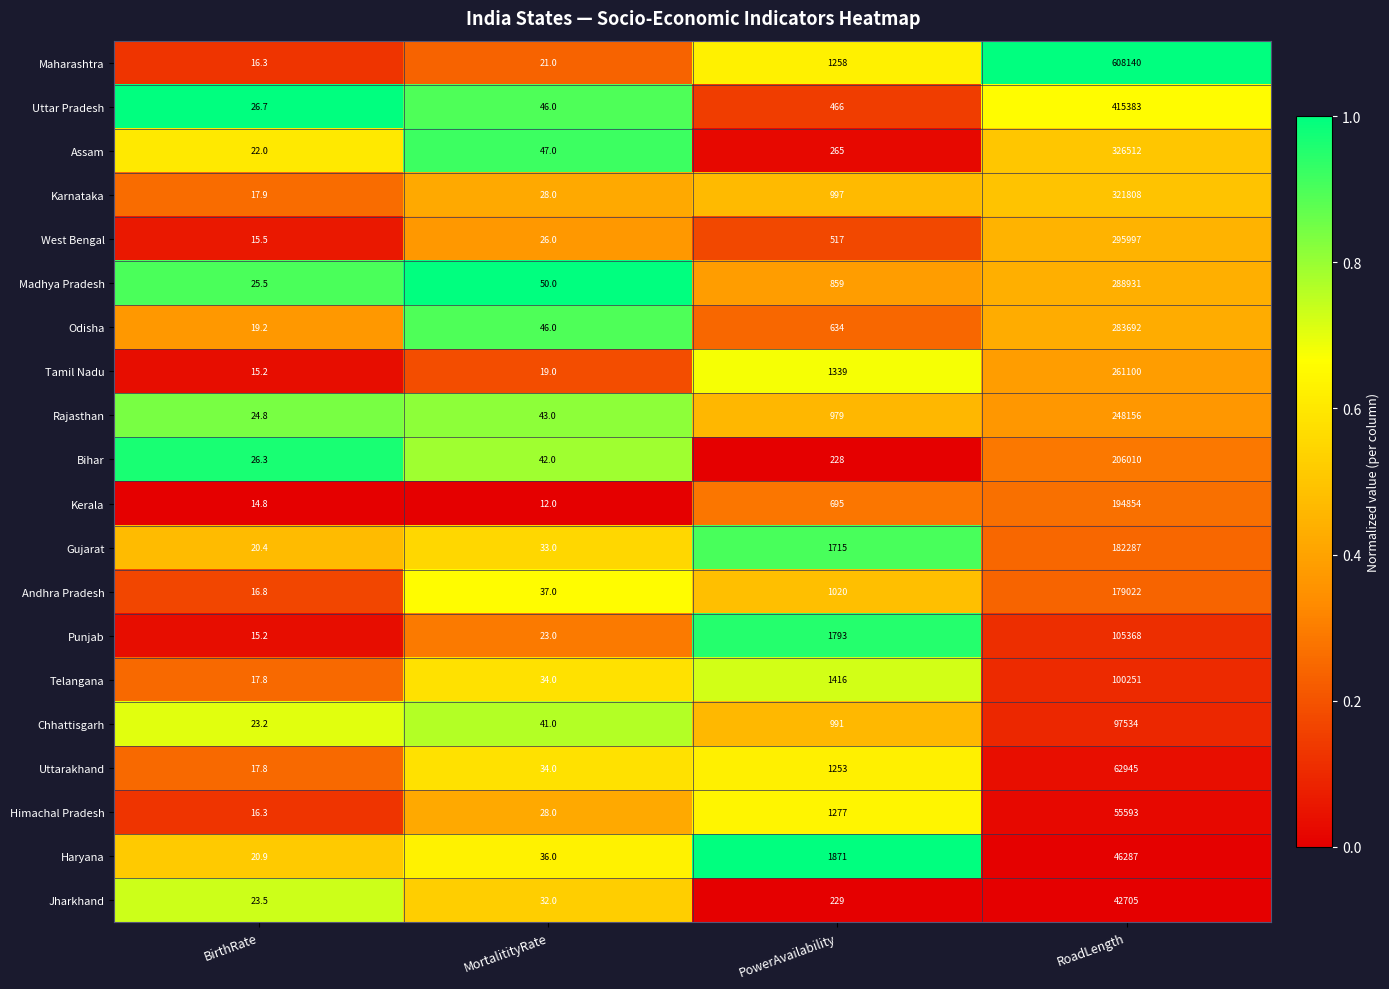

Rank the series by their maximum value, from highest to lowest.

Maharashtra, Uttar Pradesh, Assam, Karnataka, West Bengal, Madhya Pradesh, Odisha, Tamil Nadu, Rajasthan, Bihar, Kerala, Gujarat, Andhra Pradesh, Punjab, Telangana, Chhattisgarh, Uttarakhand, Himachal Pradesh, Haryana, Jharkhand